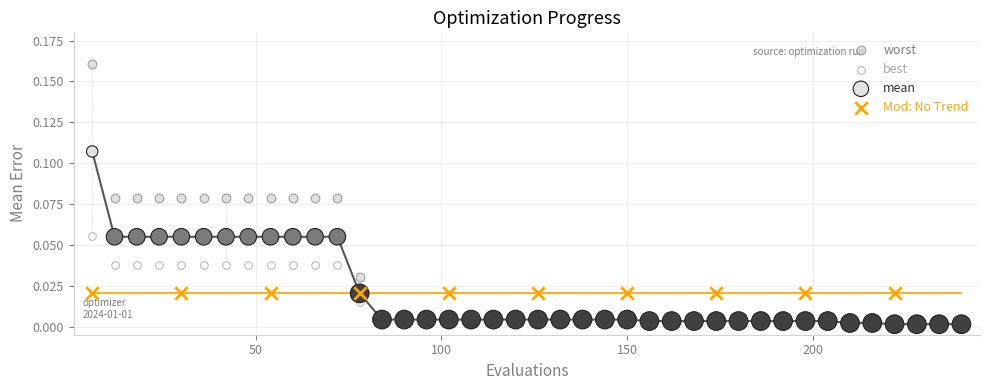

Which series reaches the maximum Y coordinate?

worst